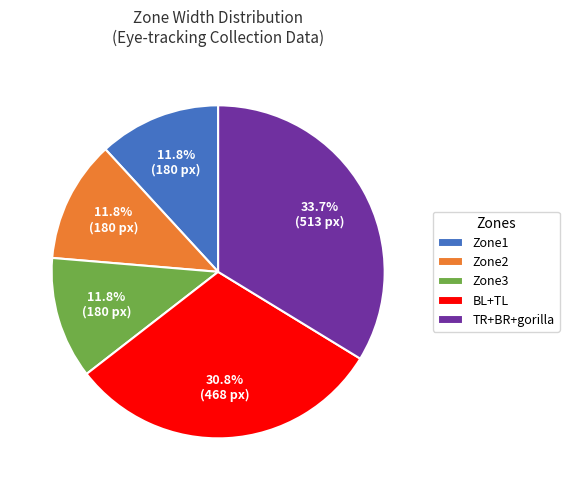

To the nearest percent, what is the difference between the largest and smallest slice percentages?

22%